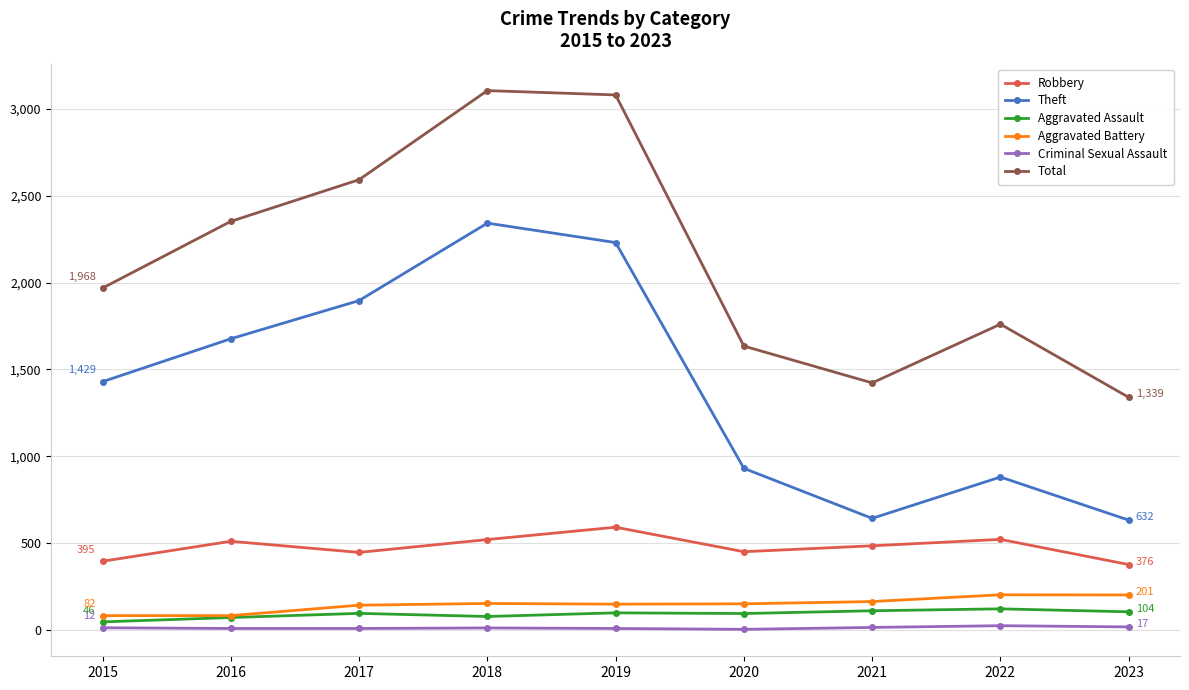

What is the total value across all series at 2023?

2669